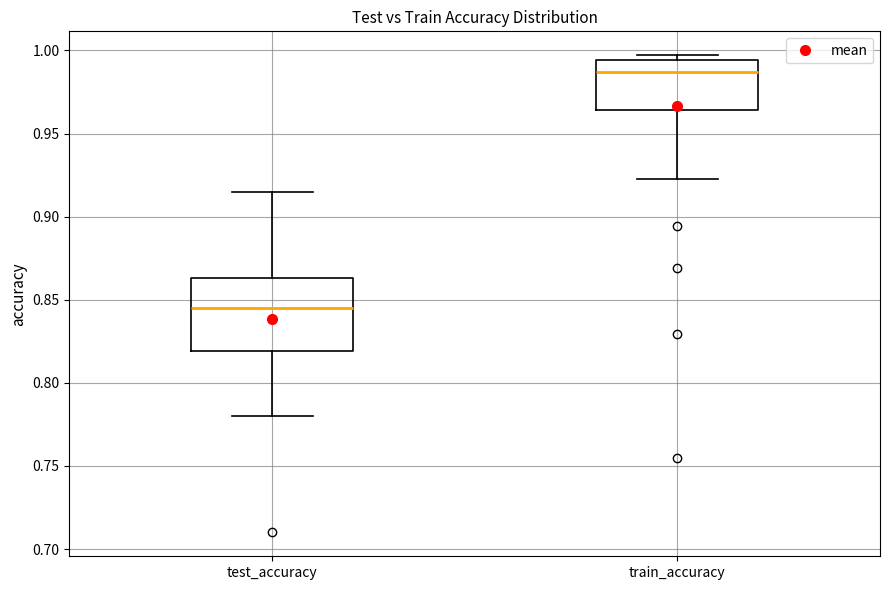

Reading left to right, transcribe this box plot: for each box, give where its median line is, the range the box spans, and where its two whiskers end, as read against the y-axis. The values are not printed on the chart, so give them approximately, as read against the axis.

test_accuracy: median 0.845, box 0.820 to 0.865, whiskers 0.780 to 0.915
train_accuracy: median 0.985, box 0.965 to 0.995, whiskers 0.920 to 0.995 (just above the box's upper edge)